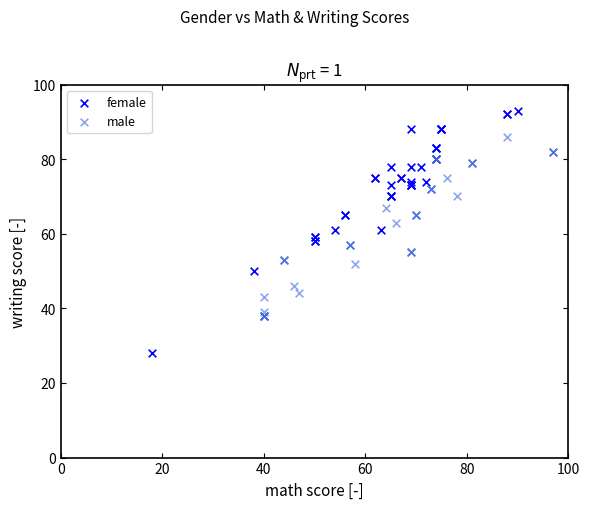

Which series contains the highest Y value?

female